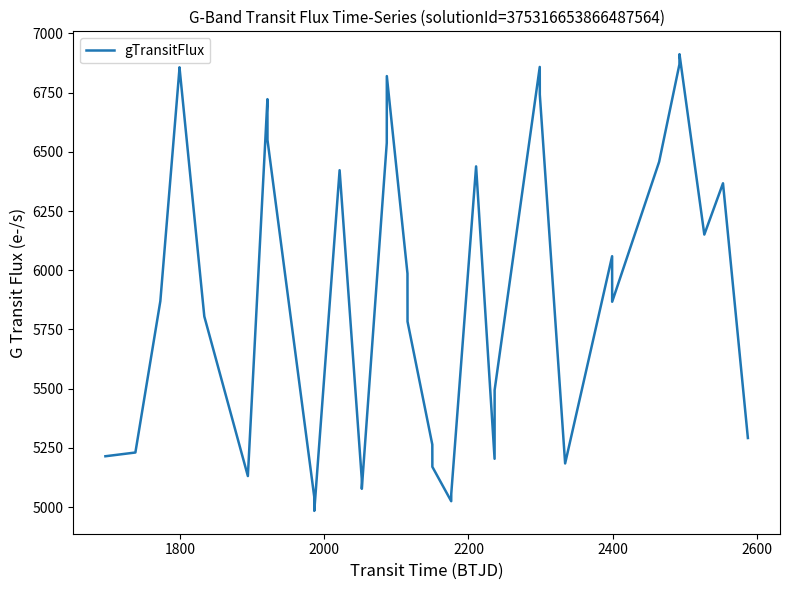

What is the minimum value shown in the chart?

4983.6